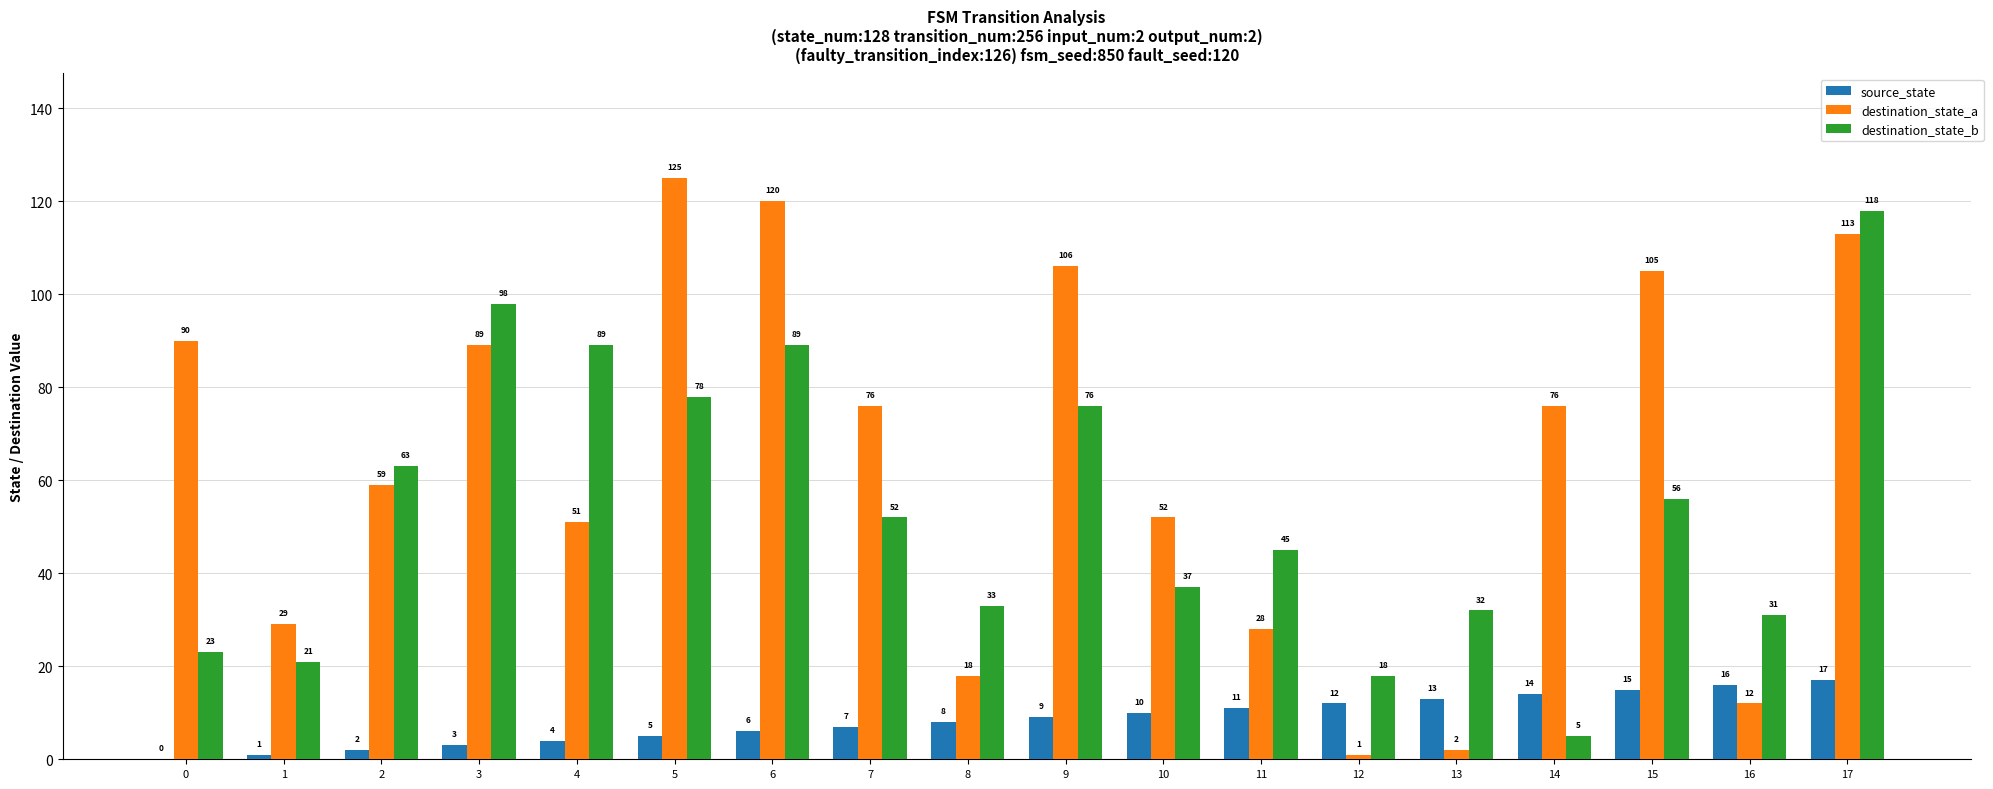

Between 7 and 16, which series saw the biggest shift?

destination_state_a